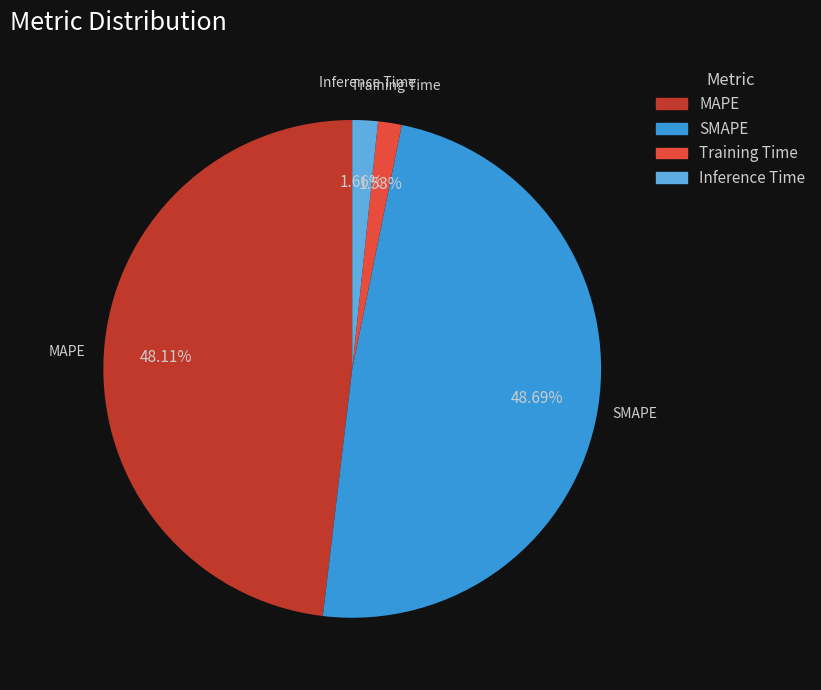

Which slice is the largest?

SMAPE